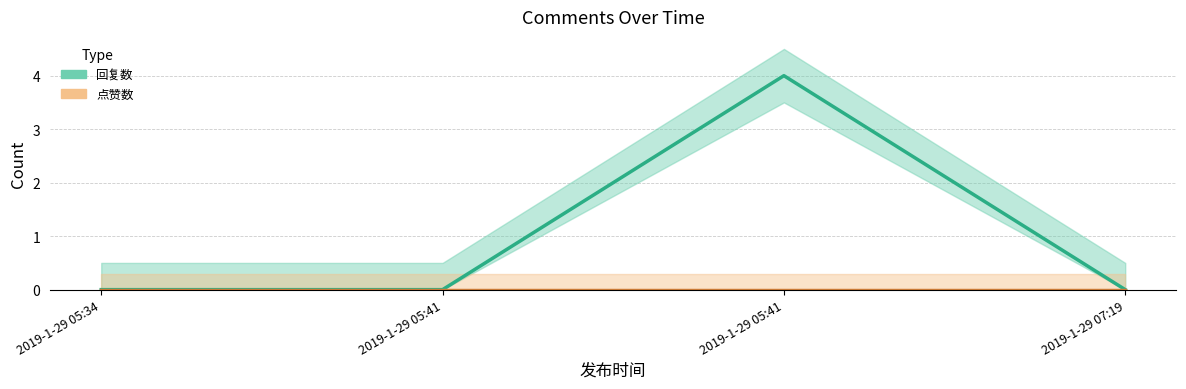

Where is the data nearest to the value 2?

2019-1-29 05:34